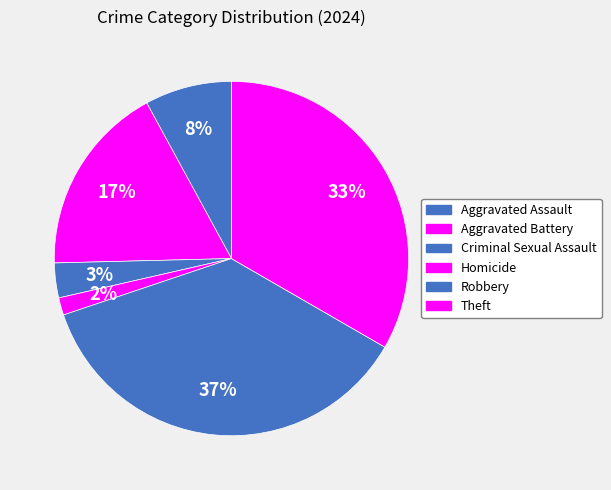

Count the number of slices in the pie.

6